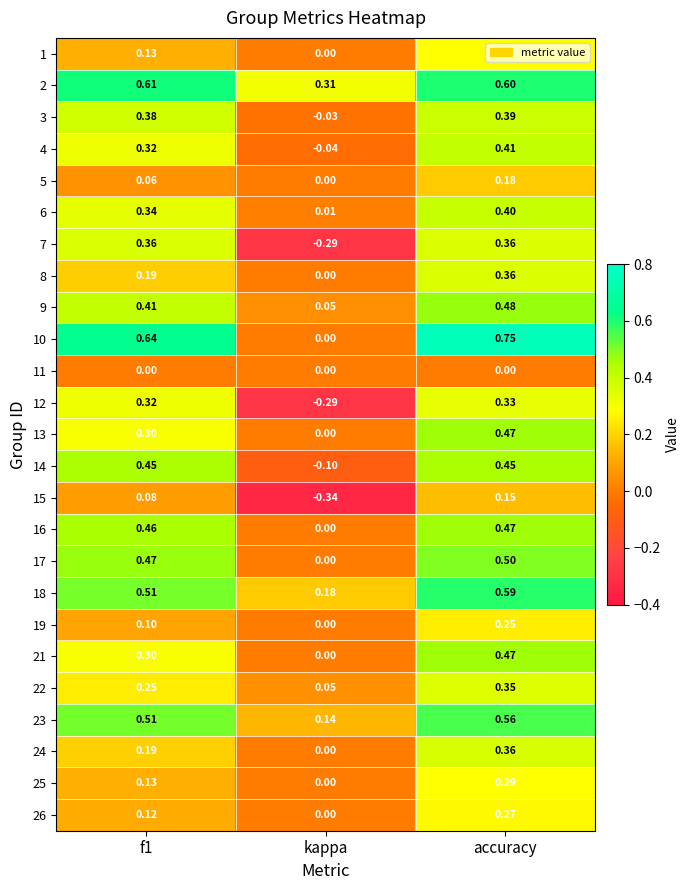

Is the value of 15 at kappa greater than the value of 2 at f1?

No